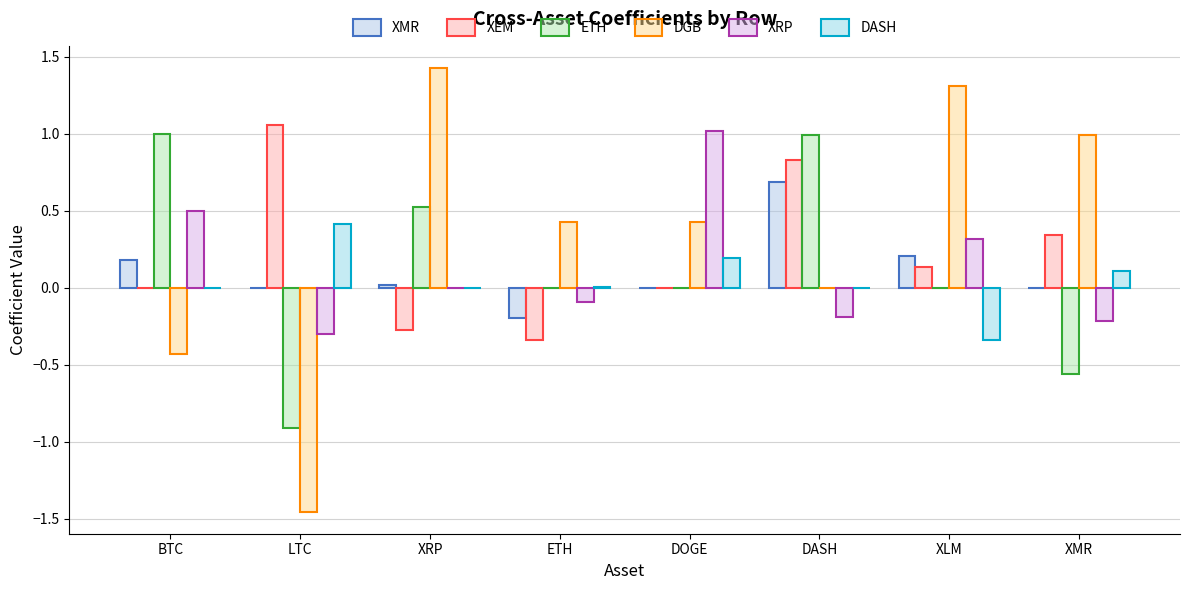

Does the chart contain stacked bars?

No